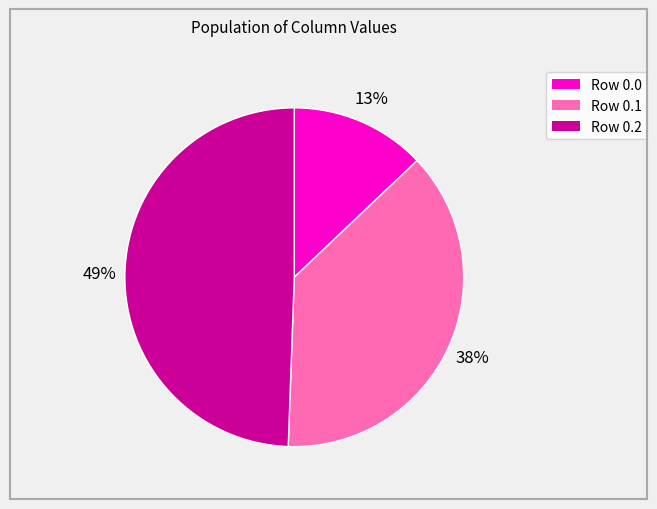

To the nearest percent, what is the average slice percentage?

33%